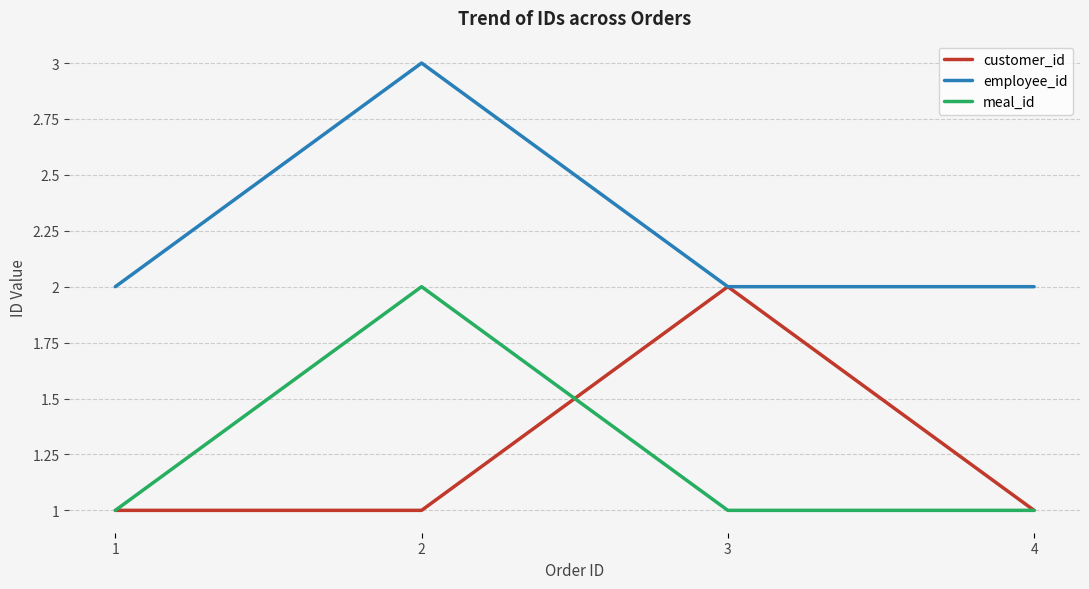

Reading left to right, extract all data points from this chart.

customer_id: 1=1	2=1	3=2	4=1
employee_id: 1=2	2=3	3=2	4=2
meal_id: 1=1	2=2	3=1	4=1